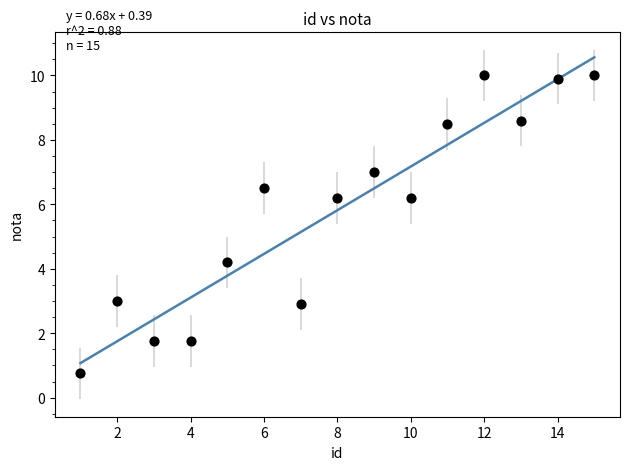

What Y value in the scatter plot is closest to 5?

4.2